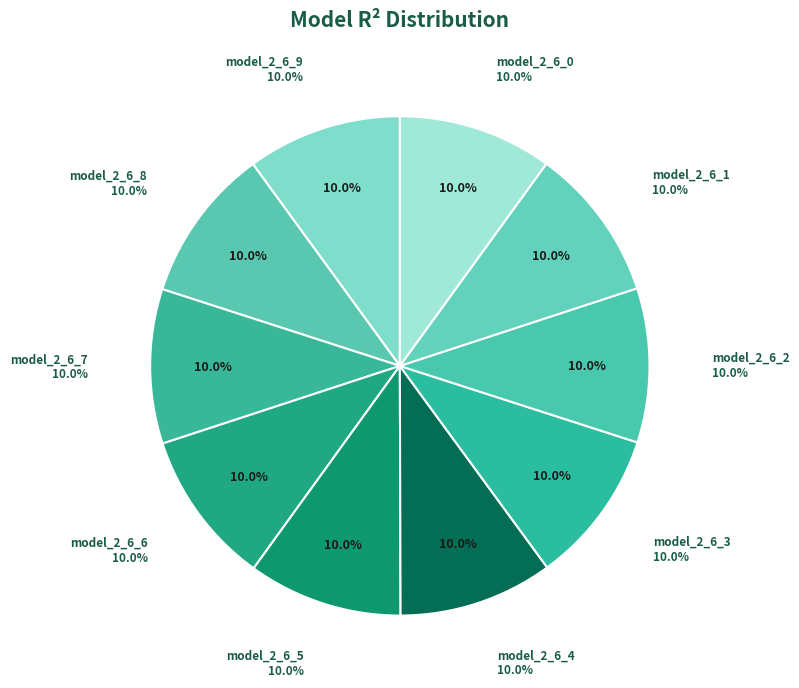

The model_2_6_5 slice represents 10% of the pie. True or false?

True